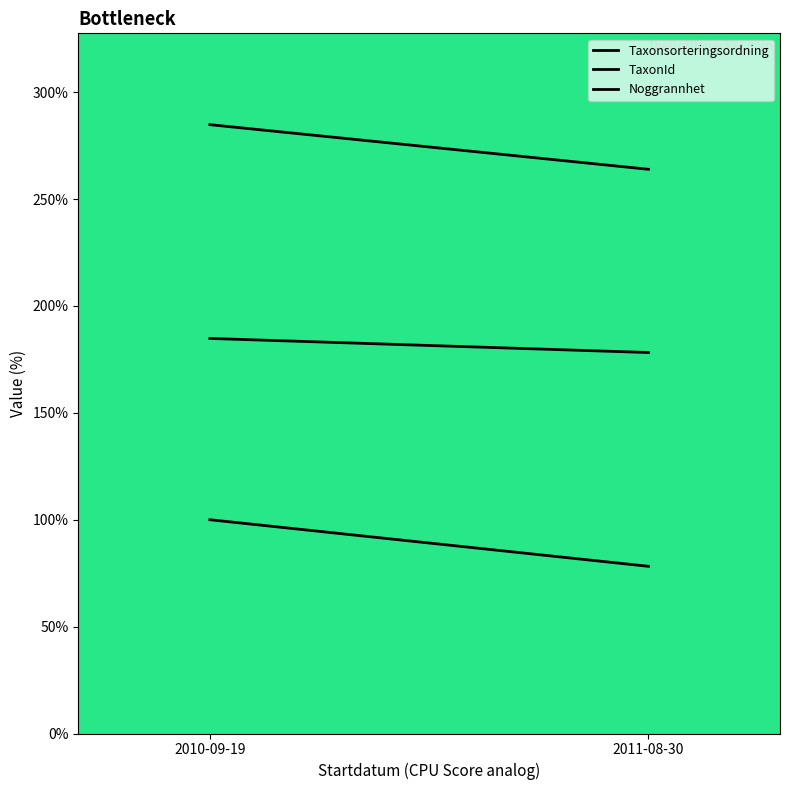

The value of TaxonId at 2010-09-19 is 184.8. True or false?

True